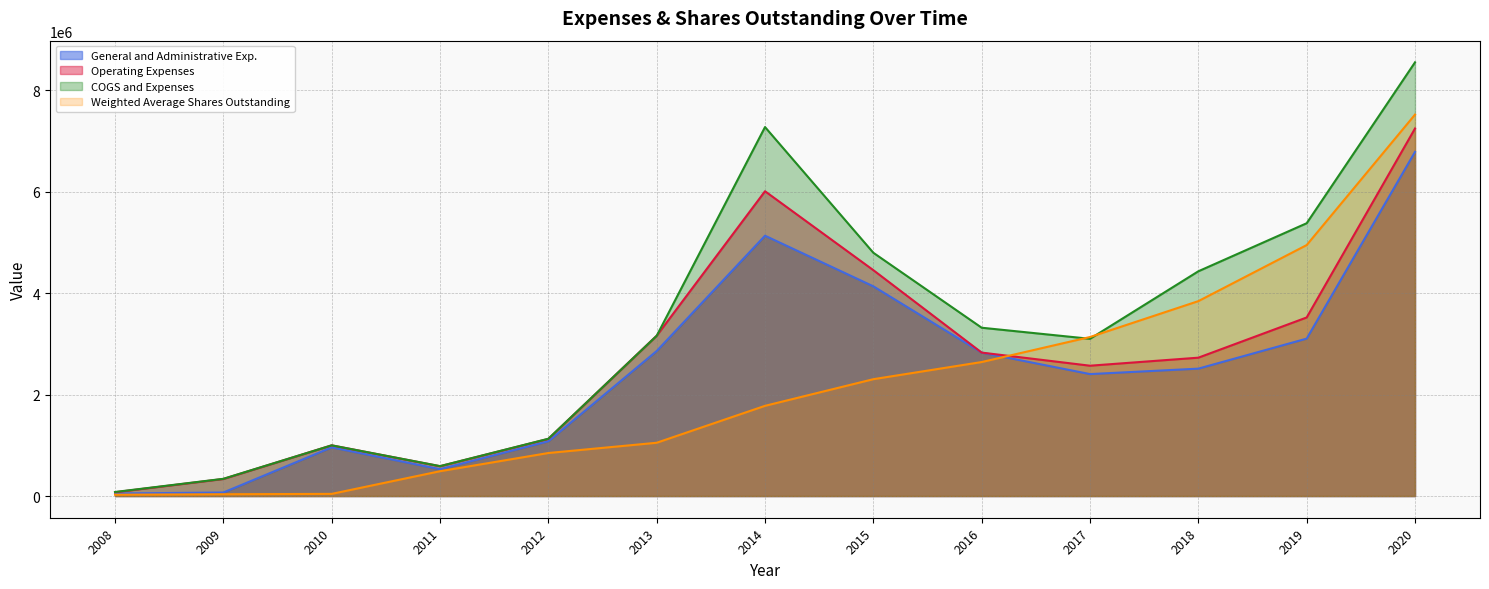

Which series has the largest total across all categories?

COGS and Expenses